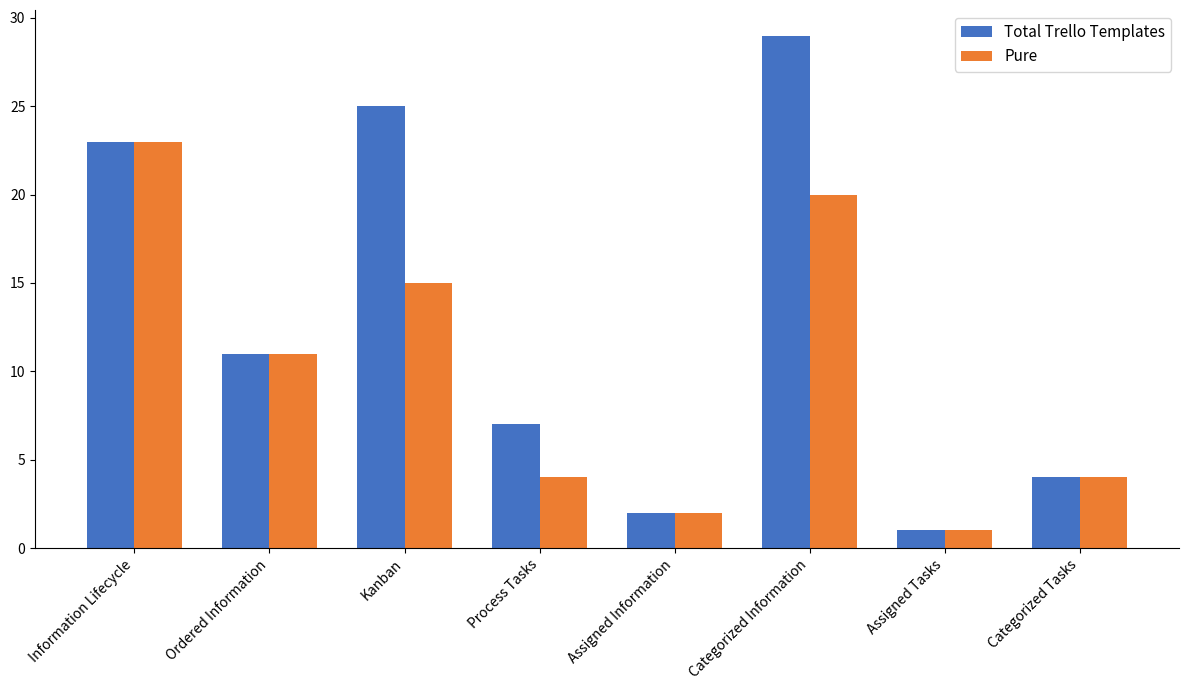

Is it true that Pure equals 2 at Process Tasks?

False